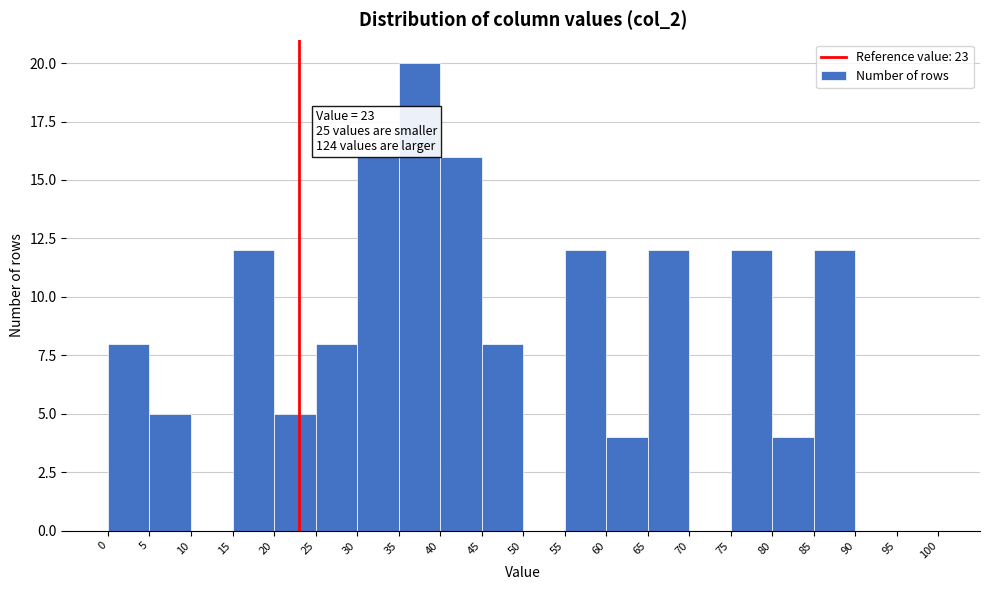

Over which range of the x-axis is the bar tallest?

35 to 40